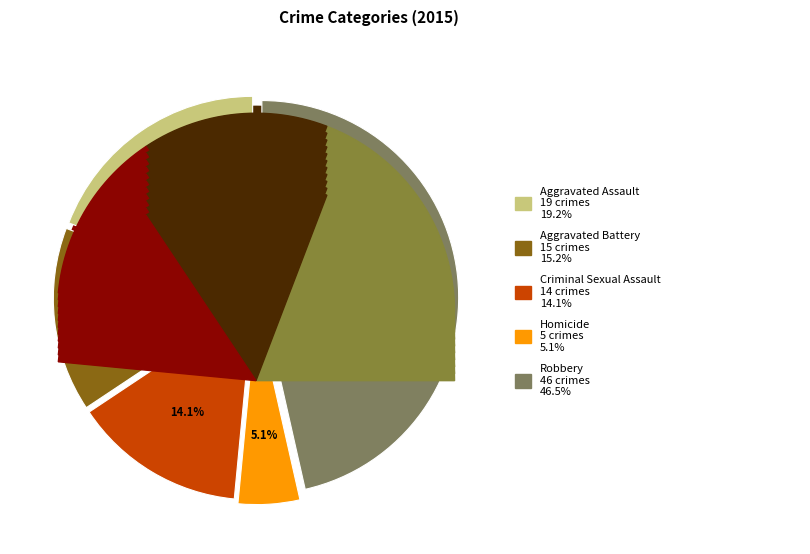

True or false: Robbery accounts for 59% of the total.

False